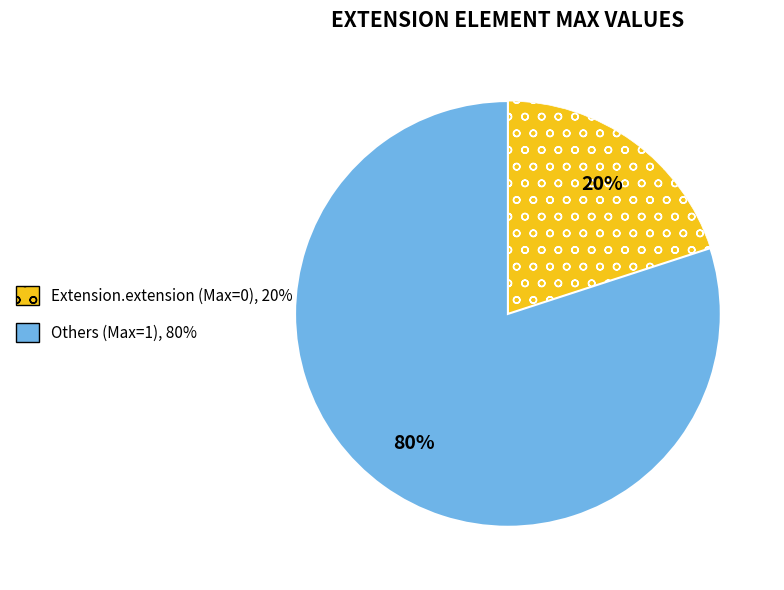

To the nearest percent, what is the average slice percentage?

50%